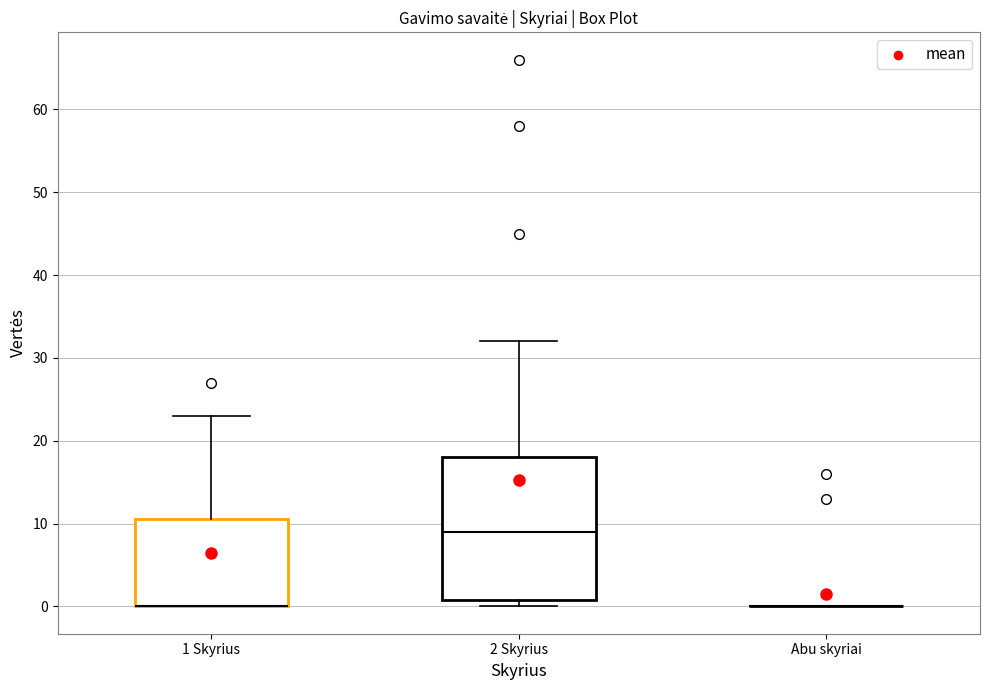

Reading left to right, transcribe this box plot: for each box, give where its median line is, the range the box spans, and where its two whiskers end, as read against the y-axis. The values are not printed on the chart, so give them approximately, as read against the axis.

1 Skyrius: median 0 (drawn on the box's lower edge), box 0 to 11, whiskers 0 to 23
2 Skyrius: median 9, box 1 to 18, whiskers 0 to 32
Abu skyriai: box collapsed to a line at 0, whiskers 0 to 0